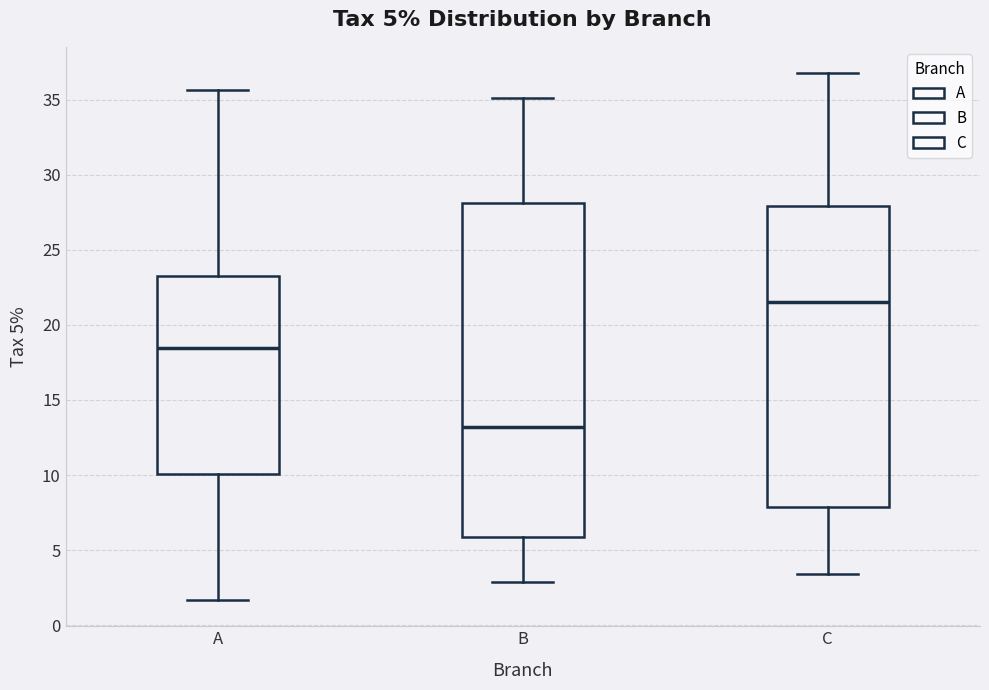

Which box is the tallest, from its lower edge to its upper edge?

B